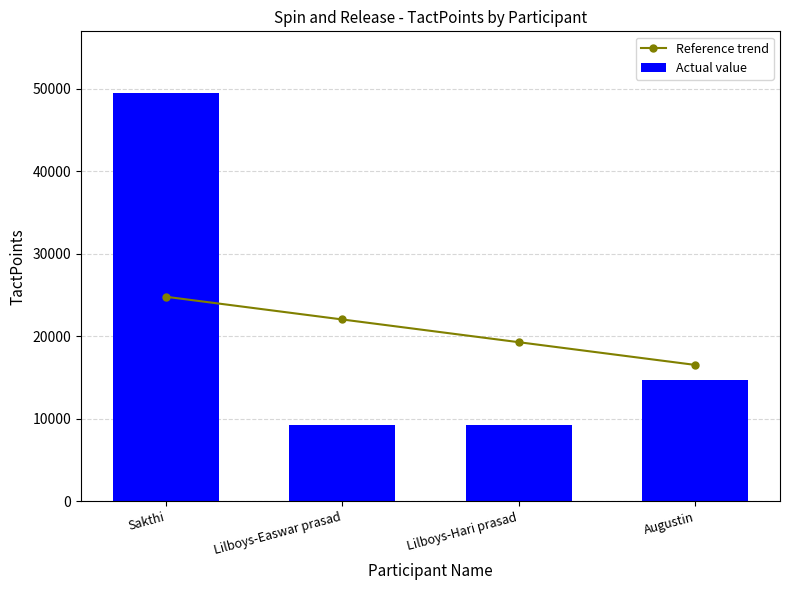

What is the difference between the Actual value values at Sakthi and Lilboys-Easwar prasad?

40300